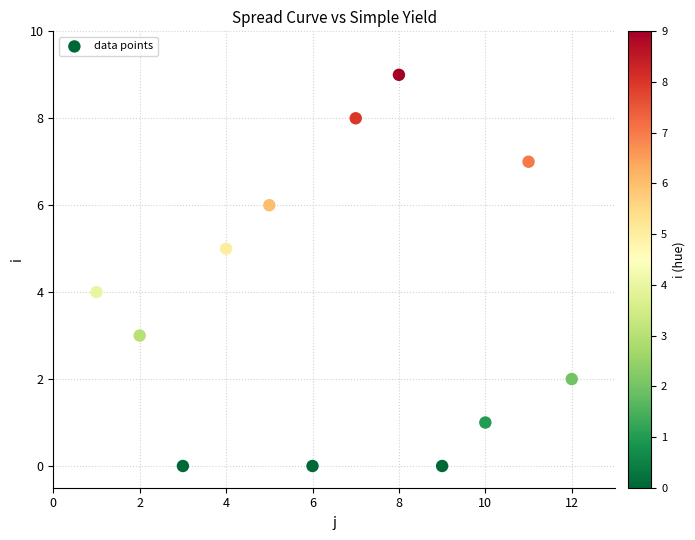

What is the range of Y values (max minus min)?

9